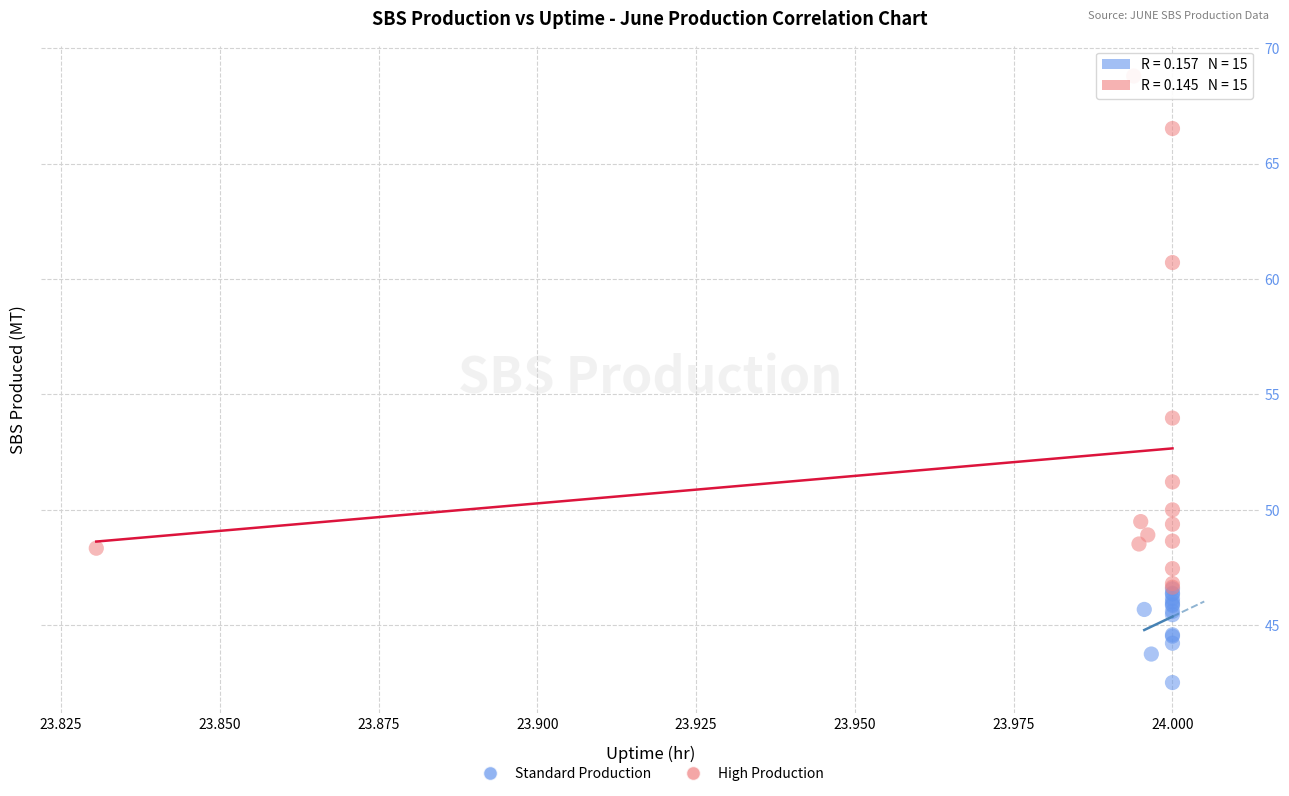

Which series reaches the maximum Y coordinate?

High Production